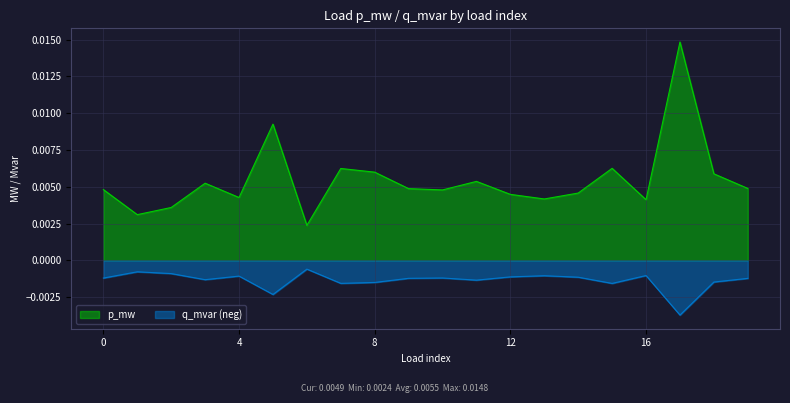

At how many categories does at least one series exceed 0?

20